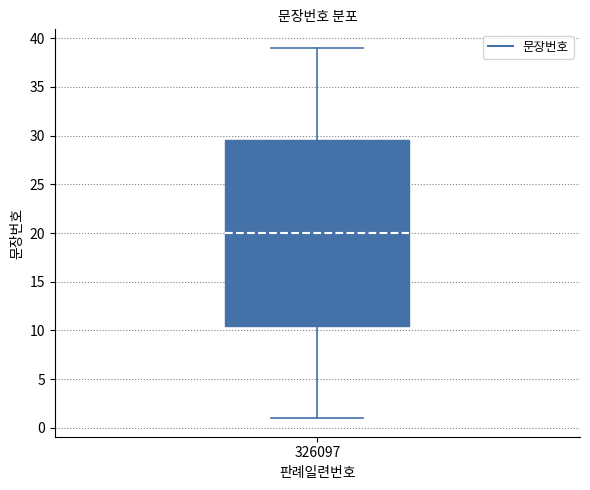

Read this box plot against the y-axis: the position of the median line, the range covered by the box, and the ends of both whiskers. The values are not printed on the chart, so give them approximately, as read against the axis.

median 20.0, box 10.5 to 29.5, whiskers 1.0 to 39.0